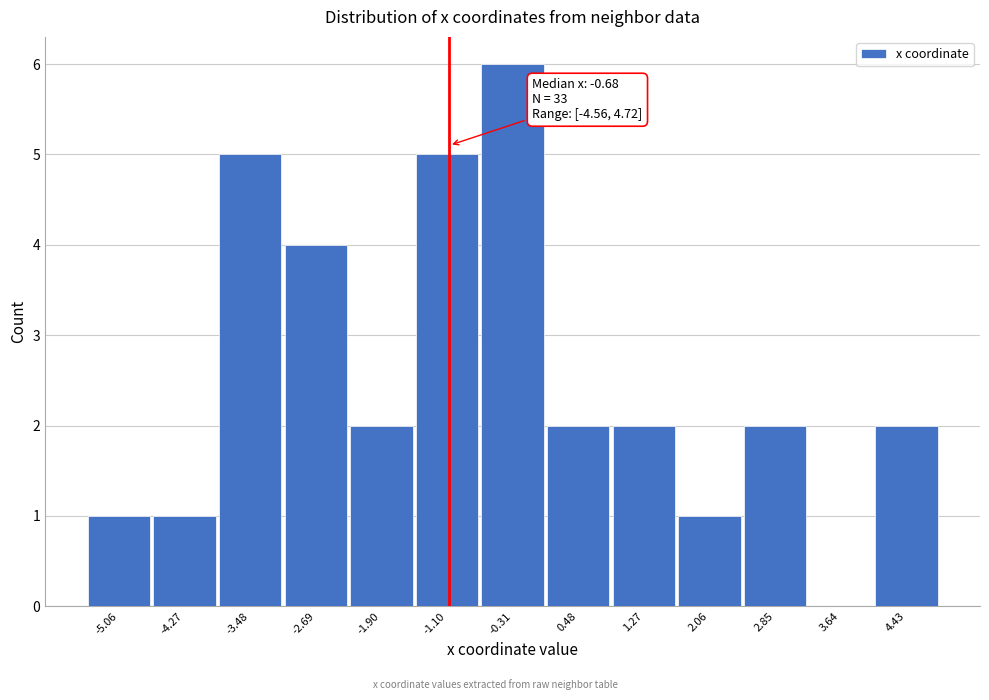

Reading left to right, what are all the values shown in this chart?

-5.06=1	-4.27=1	-3.48=5	-2.69=4	-1.90=2	-1.10=5	-0.31=6	0.48=2	1.27=2	2.06=1	2.85=2	3.64=0	4.43=2